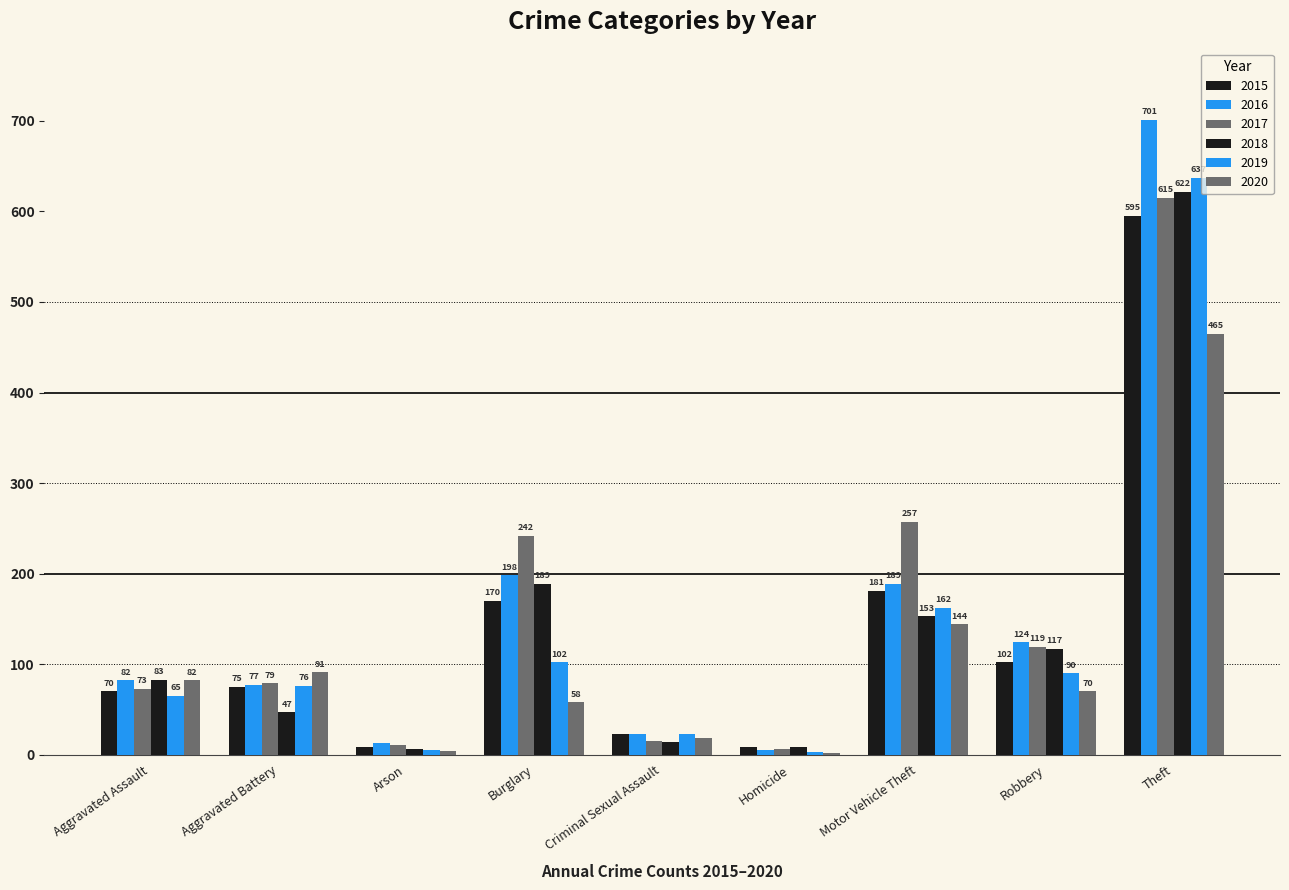

Reading left to right, list all the values displayed in this chart.

2015: 70	75	9	170	23	9	181	102	595
2016: 82	77	13	198	23	5	189	124	701
2017: 73	79	11	242	15	6	257	119	615
2018: 83	47	6	189	14	8	153	117	622
2019: 65	76	5	102	23	3	162	90	637
2020: 82	91	4	58	19	2	144	70	465